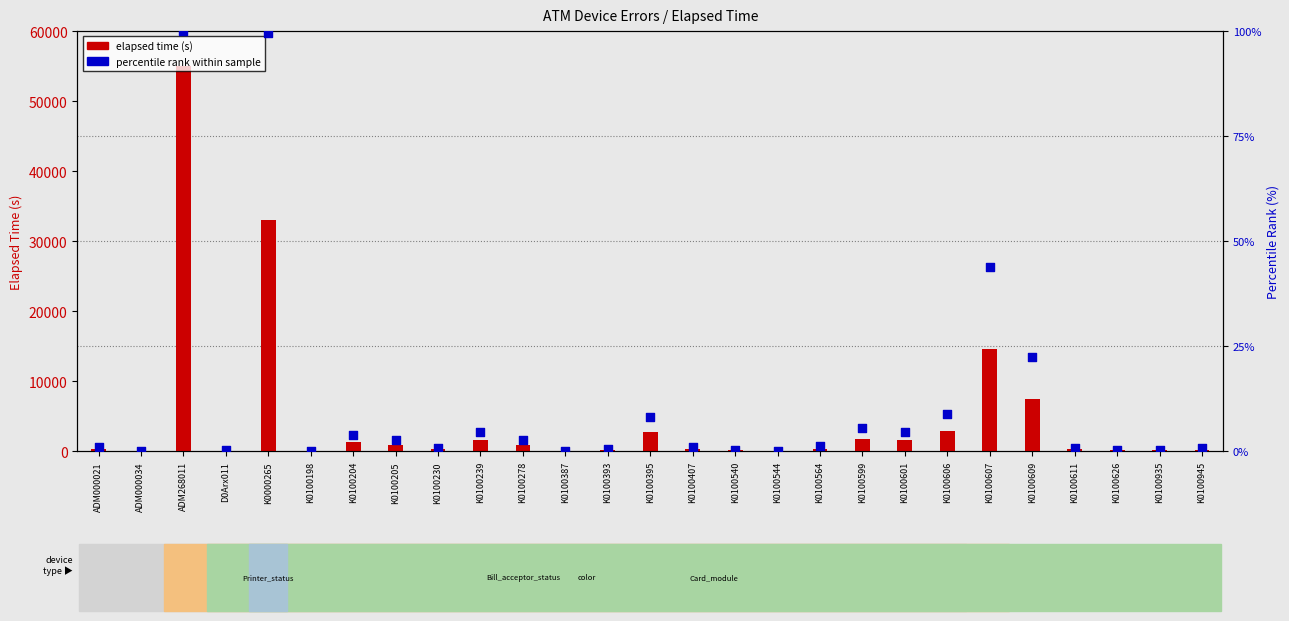

What is the total value across all series at K0100198?

30.1